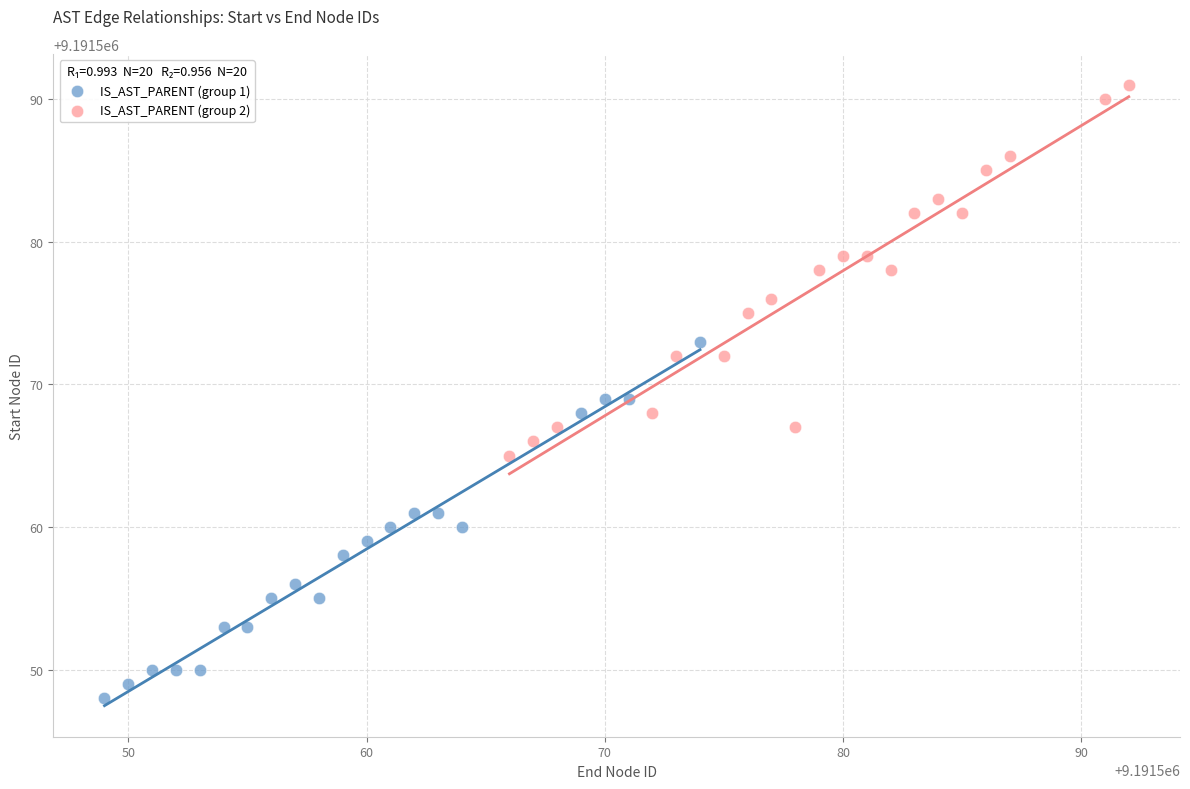

Which series contains the lowest Y value?

IS_AST_PARENT (group 1)